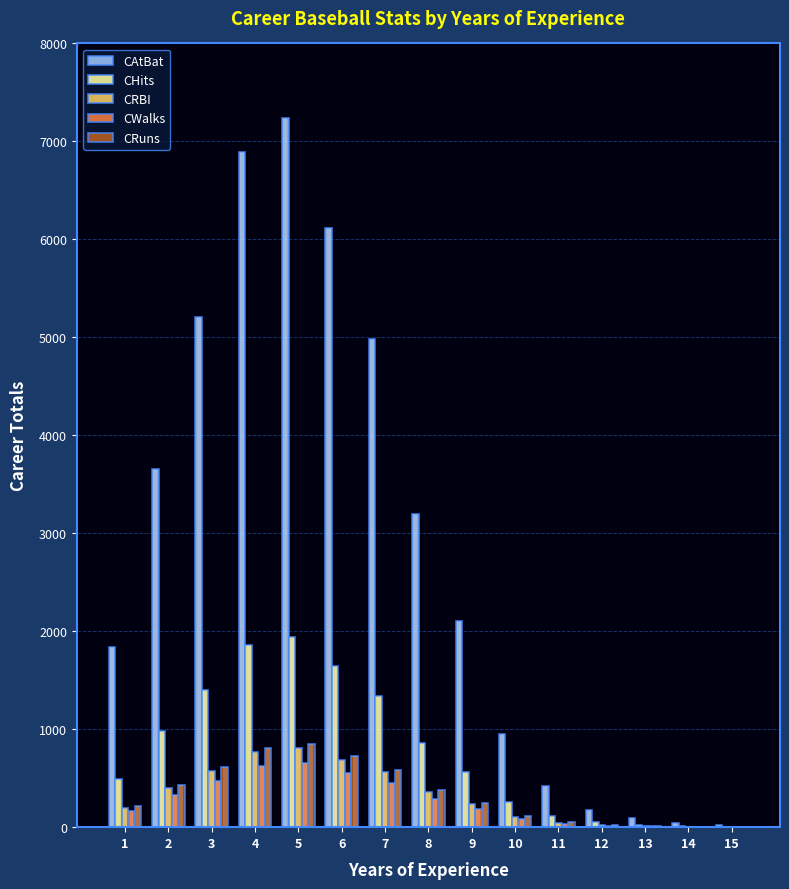

The value of CRuns at 2 is 216. True or false?

False